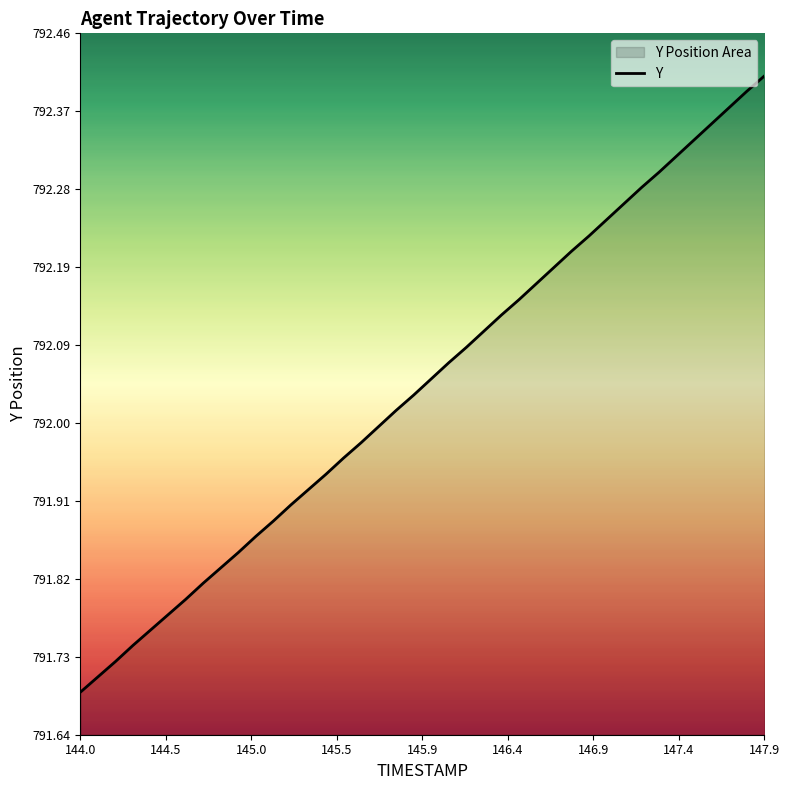

How many data points does each series have?

40